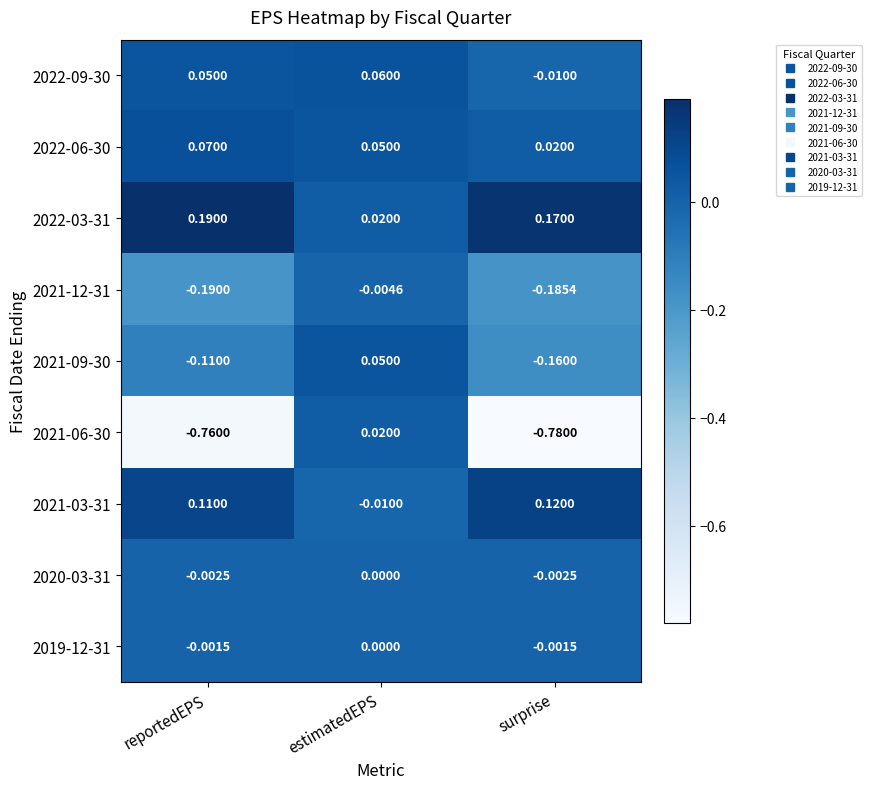

List the labels in order of 2021-09-30 value, largest first.

estimatedEPS, reportedEPS, surprise